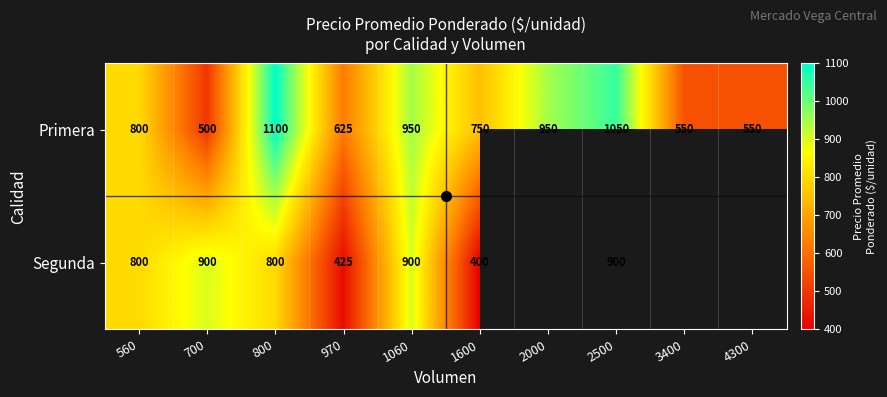

What value does the Primera series have at 970?

625